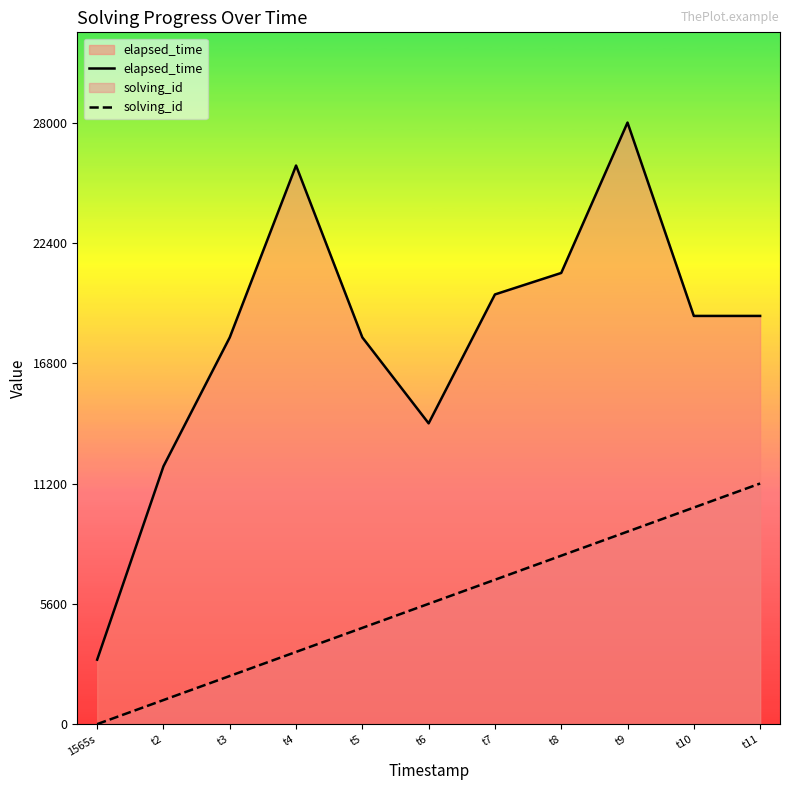

What is the value of the elapsed_time point at the 2nd from the left?

12000